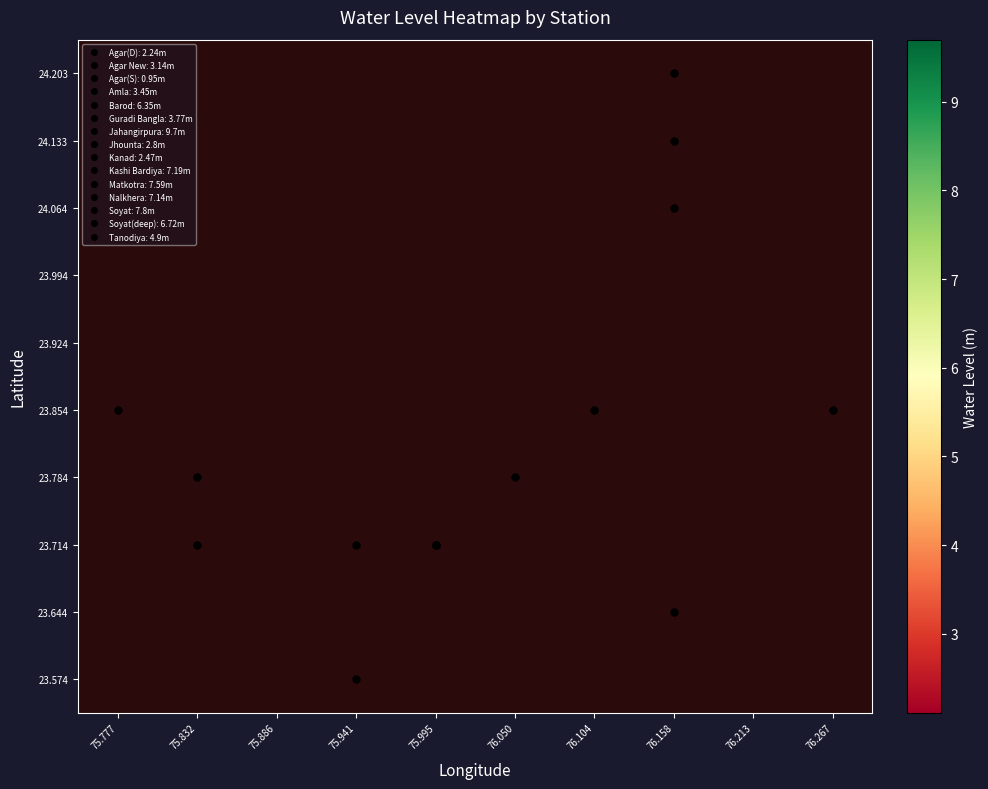

What is the greatest value displayed?

9.7